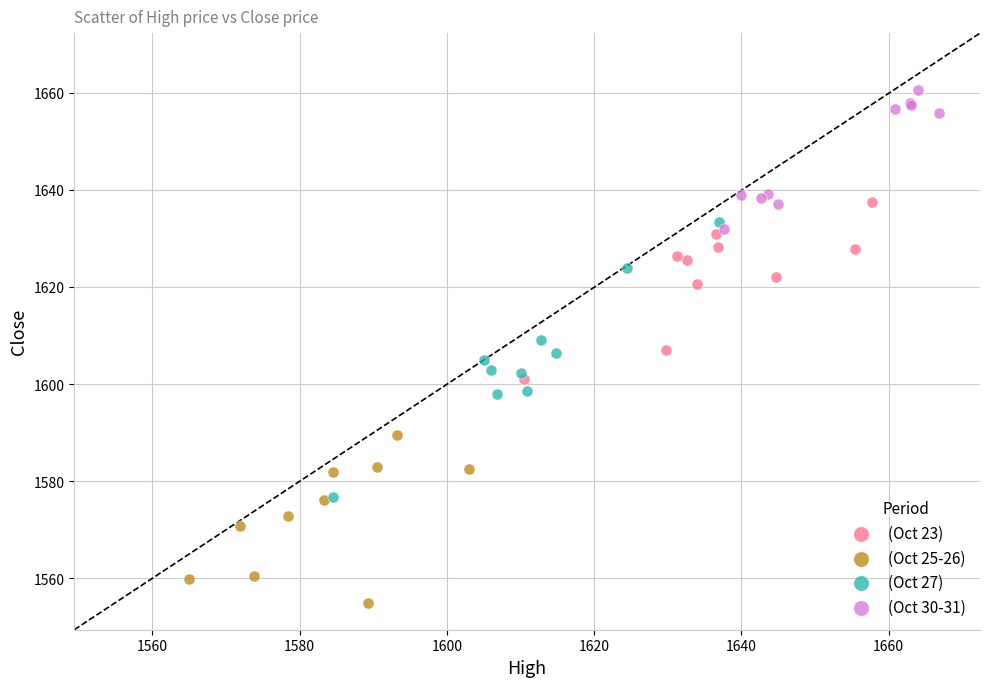

Which series reaches the minimum Y coordinate?

(Oct 25-26)